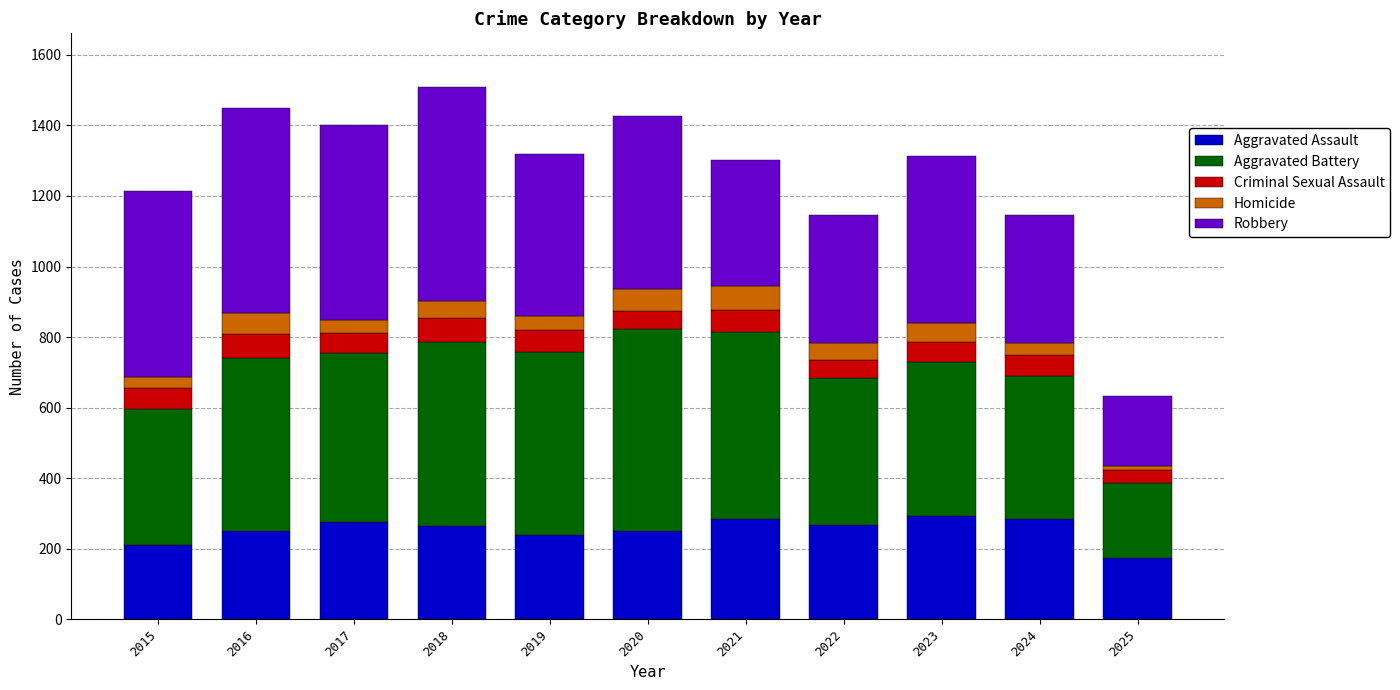

What is the difference between the second highest and second lowest values in the Aggravated Assault series?

75